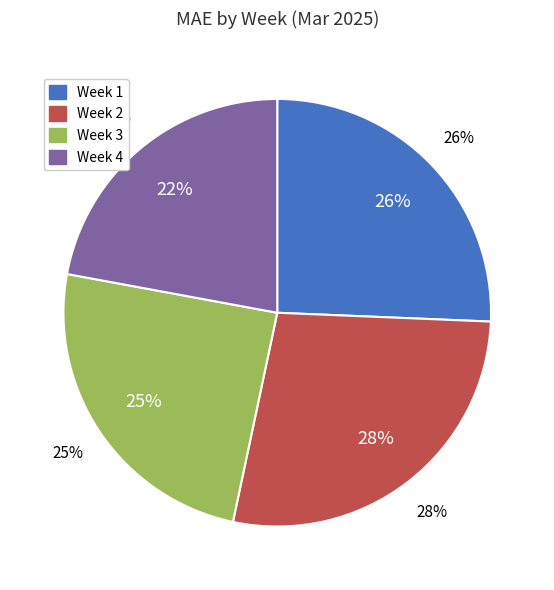

The Week 3 slice represents 13% of the pie. True or false?

False